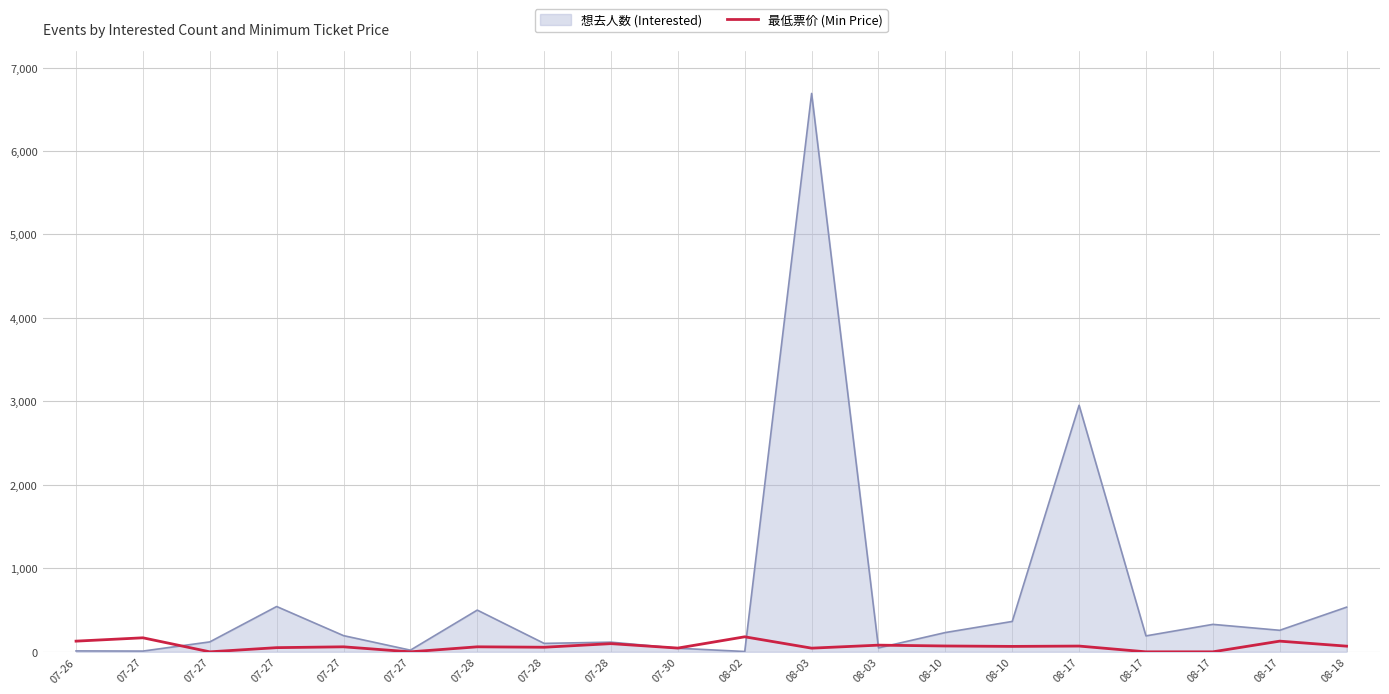

Is this an area chart (filled region under the line)?

Yes